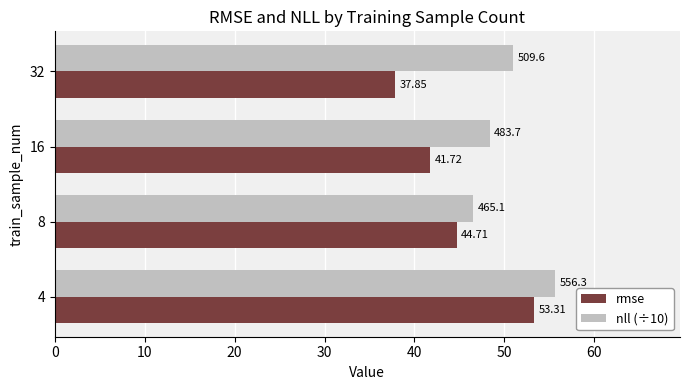

Which series has the largest range (max minus min)?

rmse